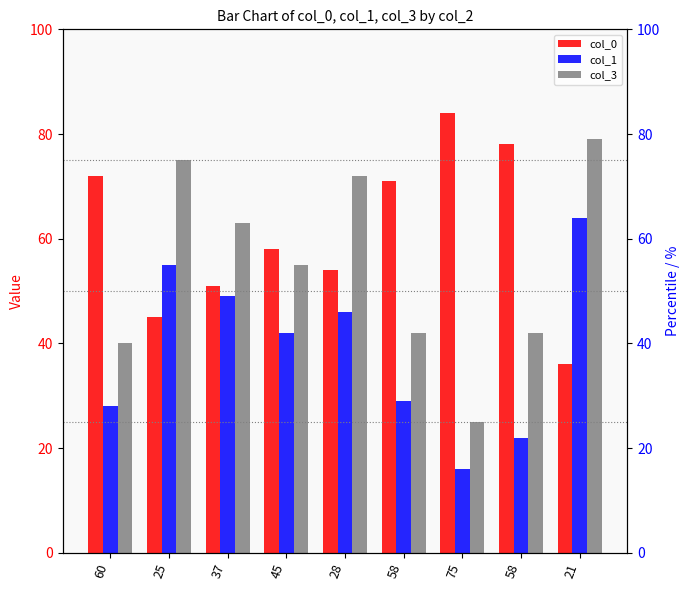

What is the total value across all series at 28?

172